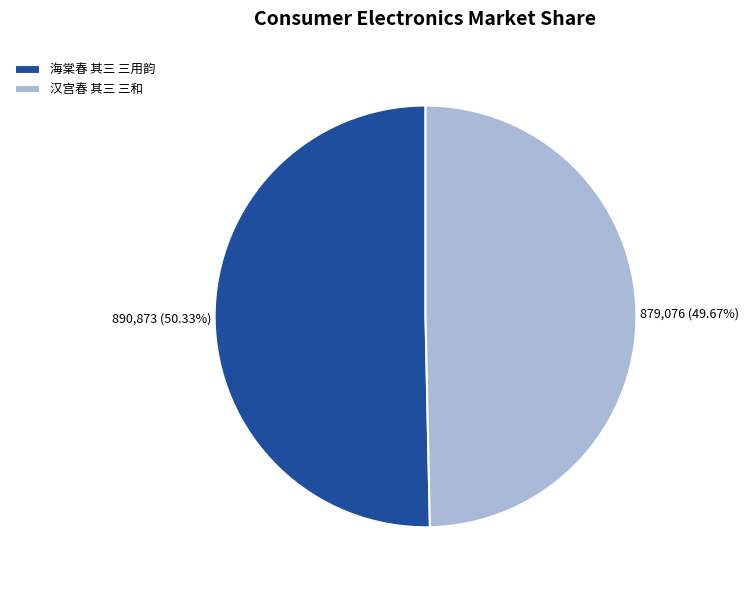

To the nearest percent, what is the average slice percentage?

50%